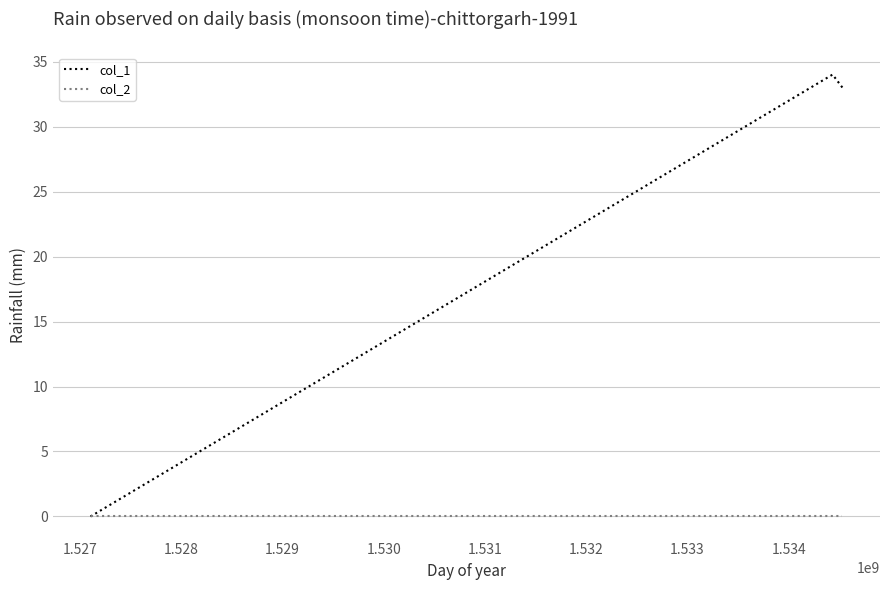

At how many categories does at least one series exceed 25?

2